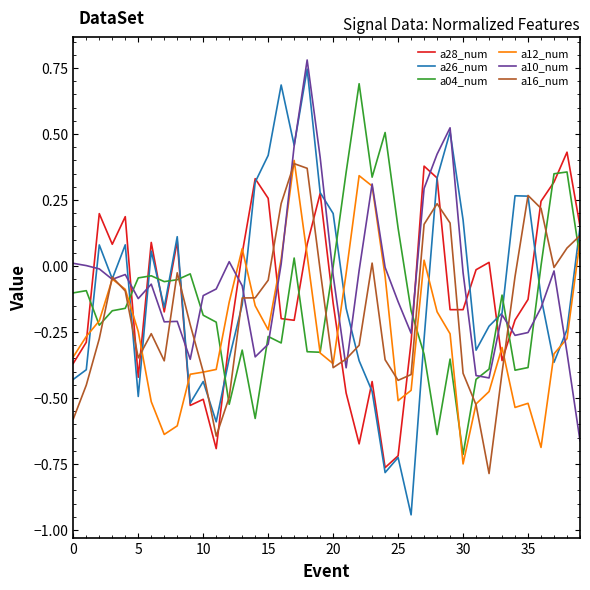

Which series has the largest range (max minus min)?

a26_num